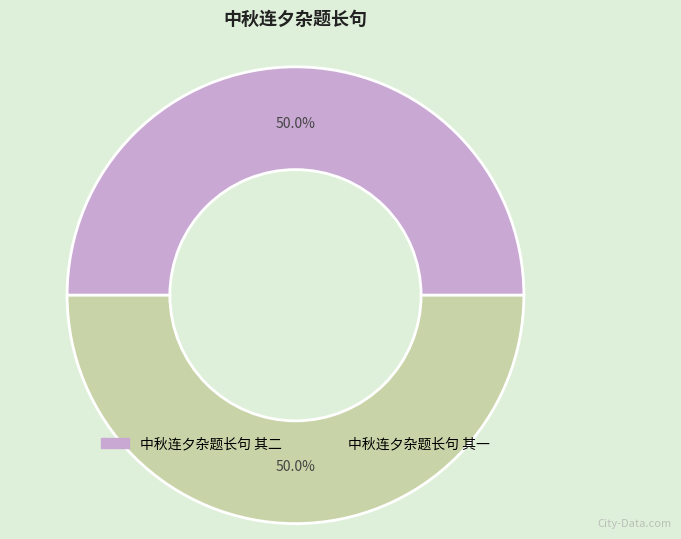

To the nearest percent, what is the average slice percentage?

50%